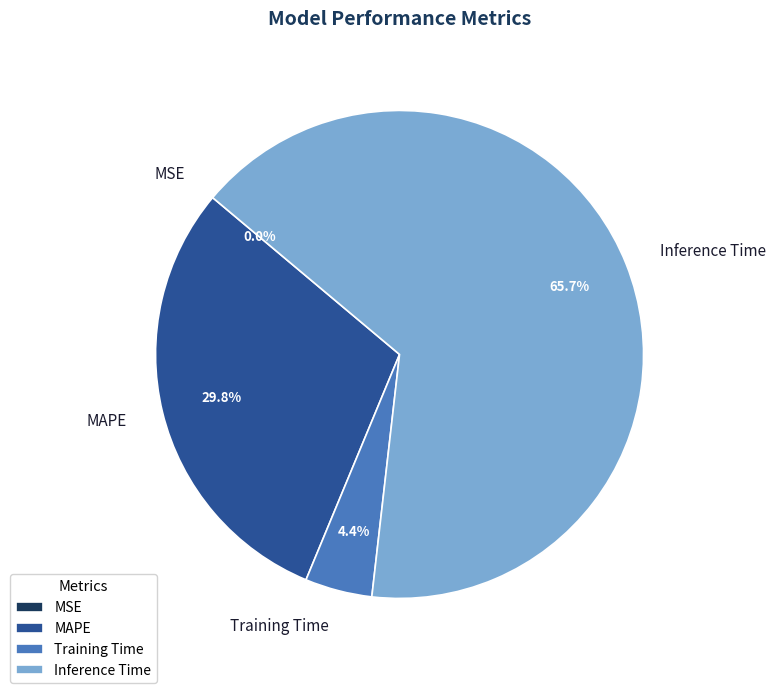

What is the total percentage of Training Time and Inference Time?

70.2%